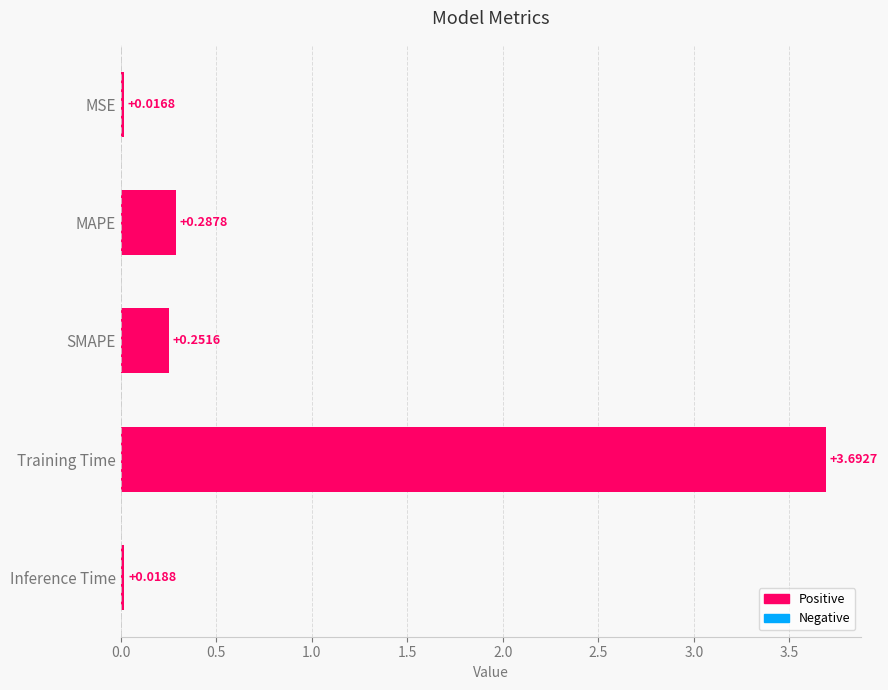

At which category does the chart reach its peak across all series?

Training Time